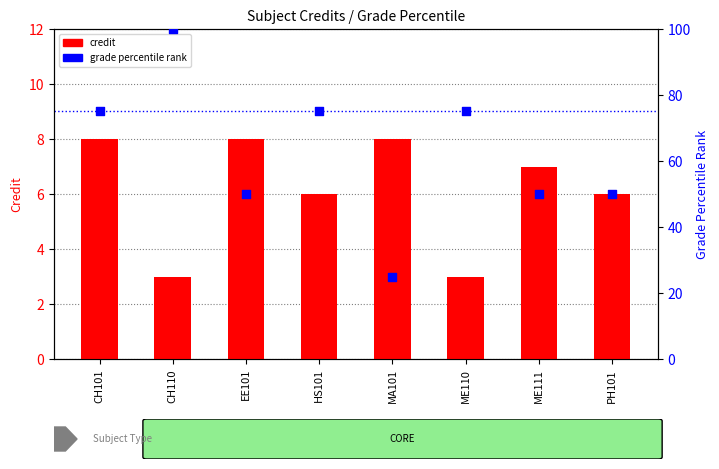

What is the total value across all series at ME111?

57